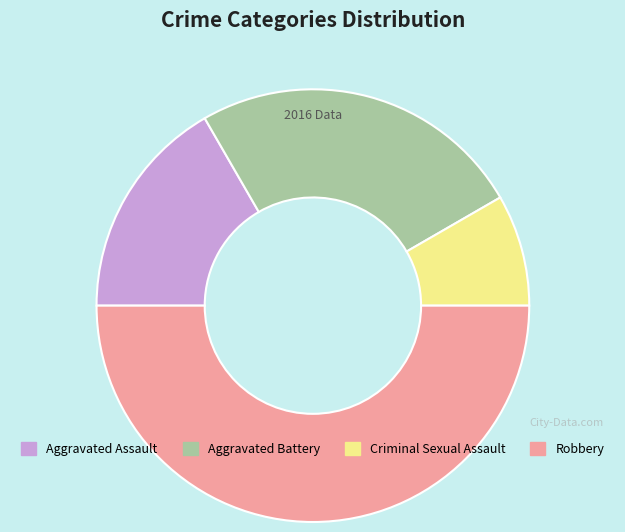

Rank the categories by value from highest to lowest.

Robbery, Aggravated Battery, Aggravated Assault, Criminal Sexual Assault